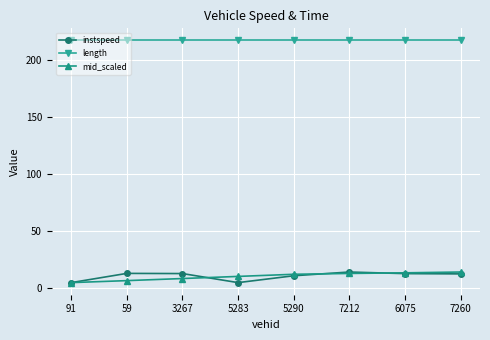

At how many categories does at least one series exceed 145?

8